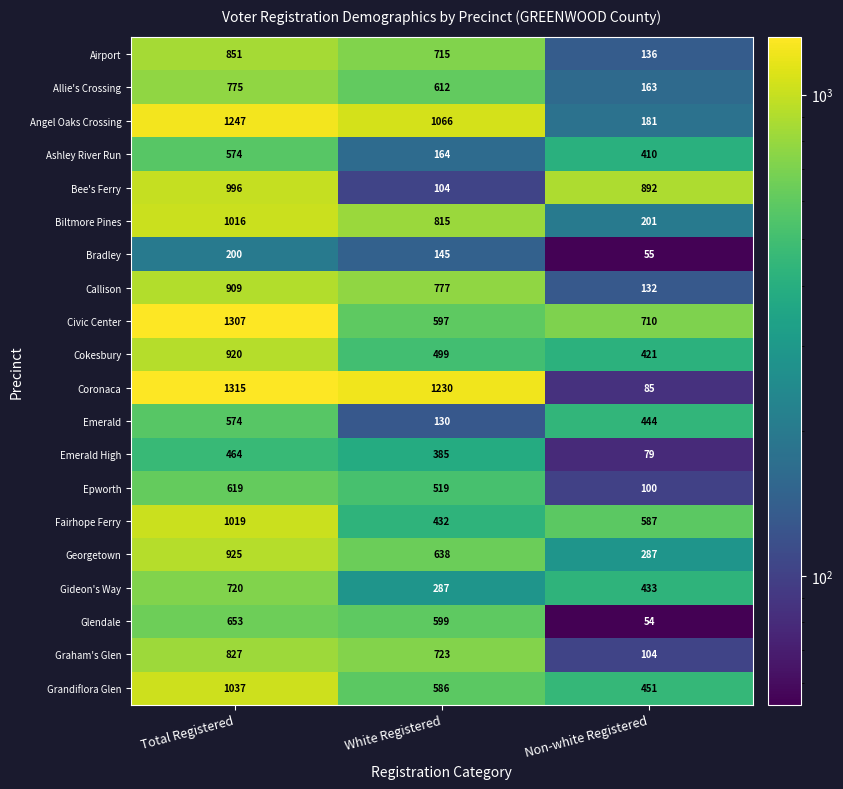

Which label corresponds to the largest value in the chart?

Total Registered